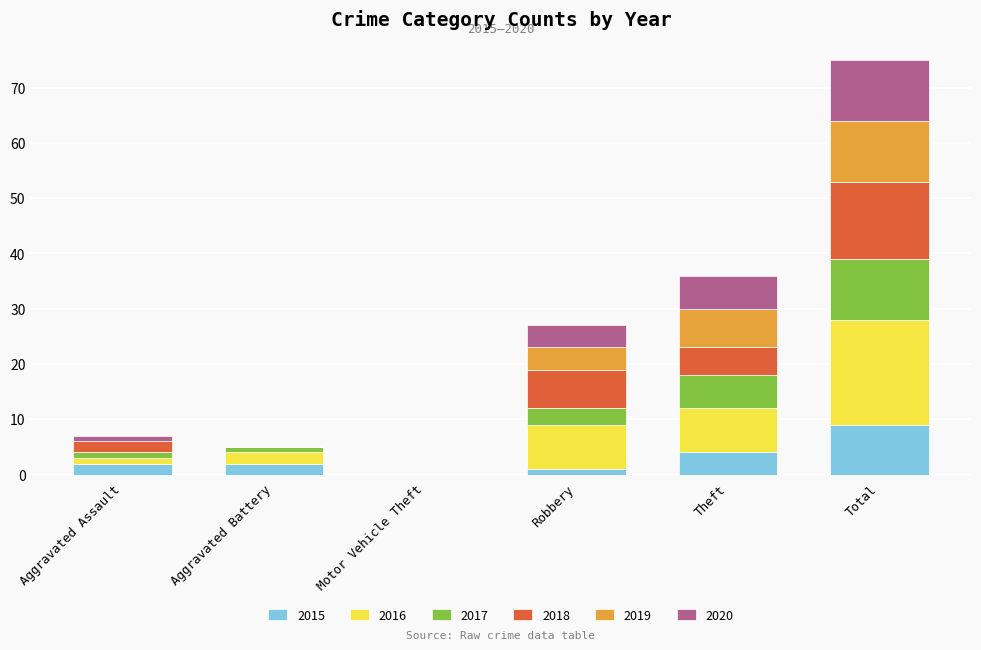

The 2015 series shows 2 at Aggravated Battery. True or false?

True